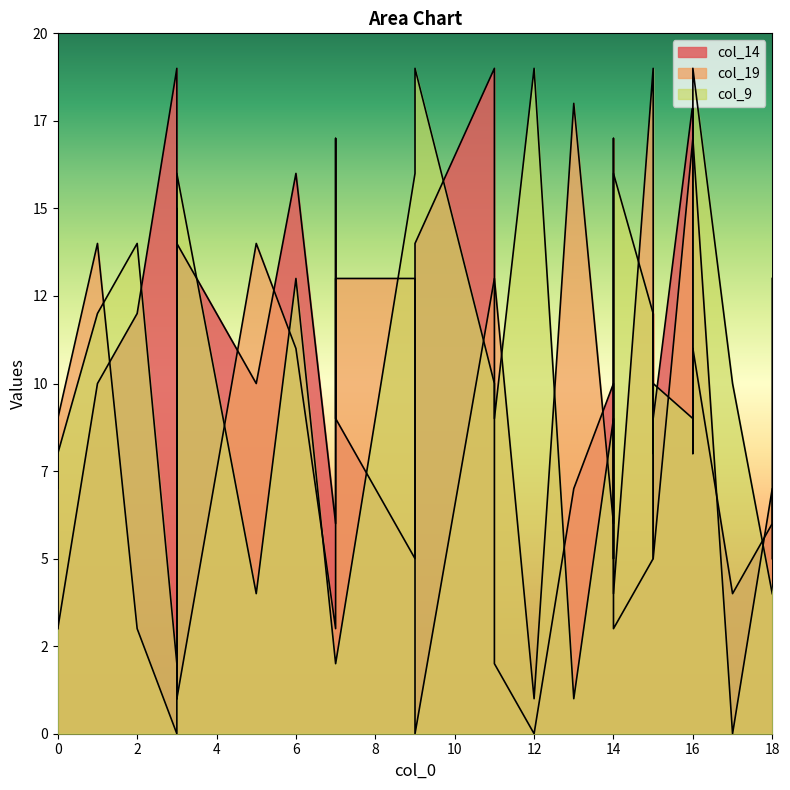

How many distinct data groups are displayed?

3